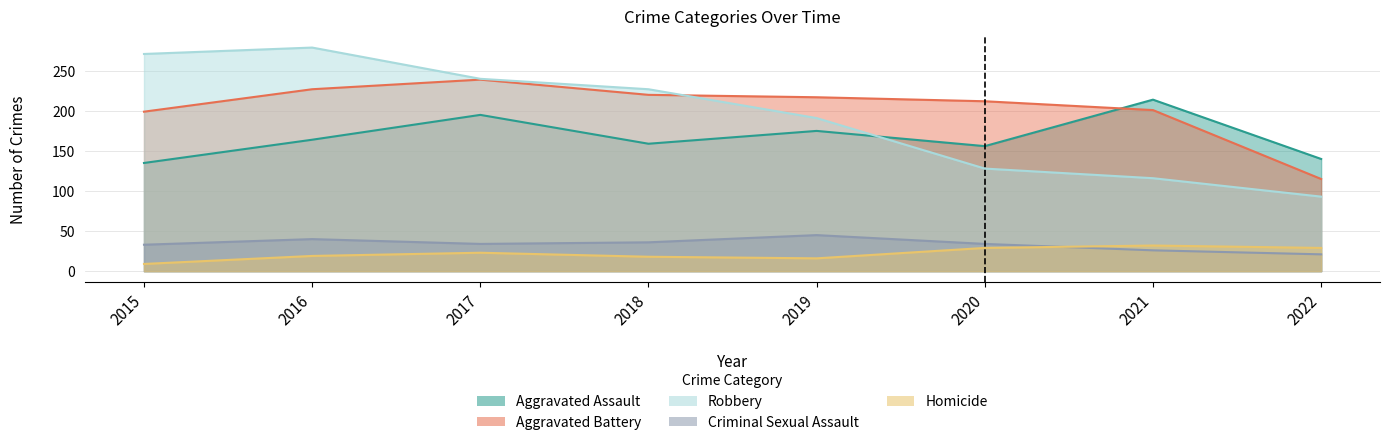

Which series ends up on top after the final intersection of Robbery and Aggravated Battery?

Aggravated Battery